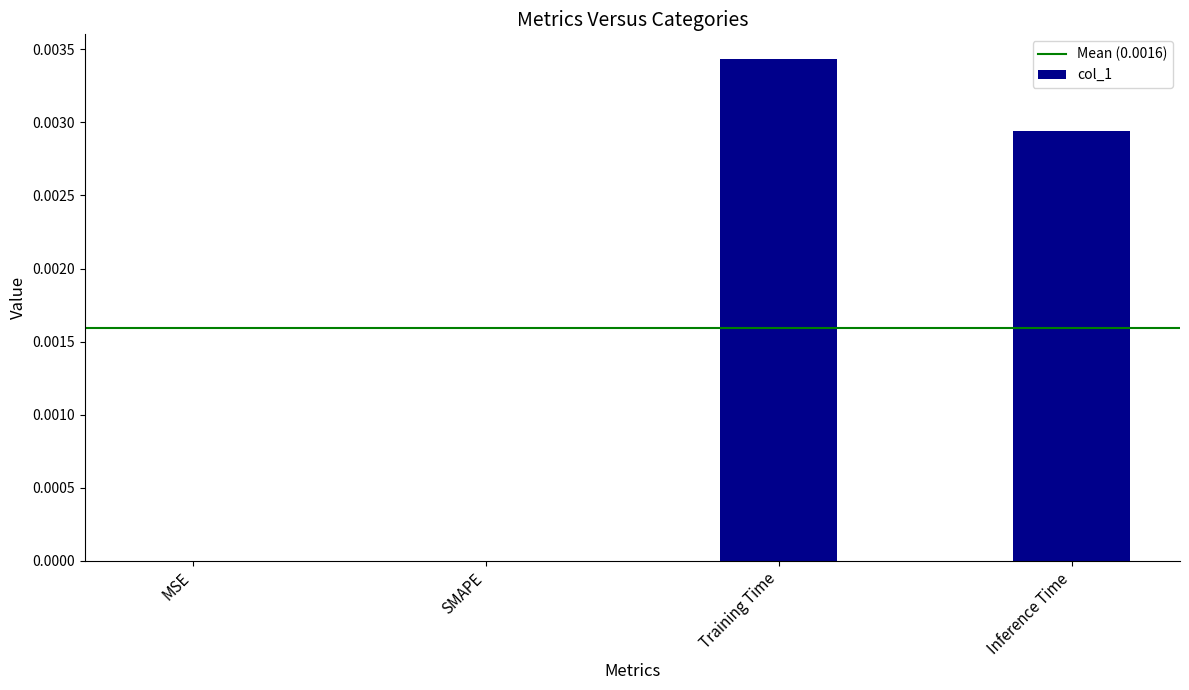

Which has a higher value, Inference Time or SMAPE?

Inference Time